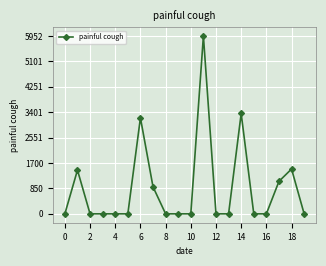

Reading left to right, transcribe all the data shown in this chart.

0.0	1464.1	0.0	0.0	0.0	0.0	3213.0	902.5	0.0	0.0	0.0	5951.6	0.0	0.0	3358.8	0.0	0.0	1087.0	1501.0	0.0